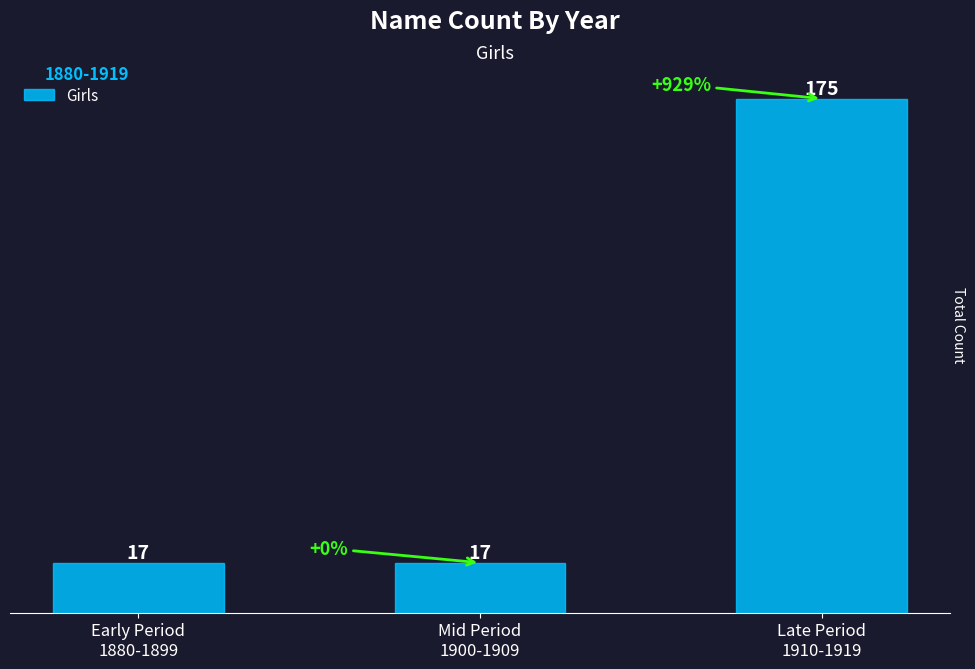

What is the difference between the maximum and minimum values?

158